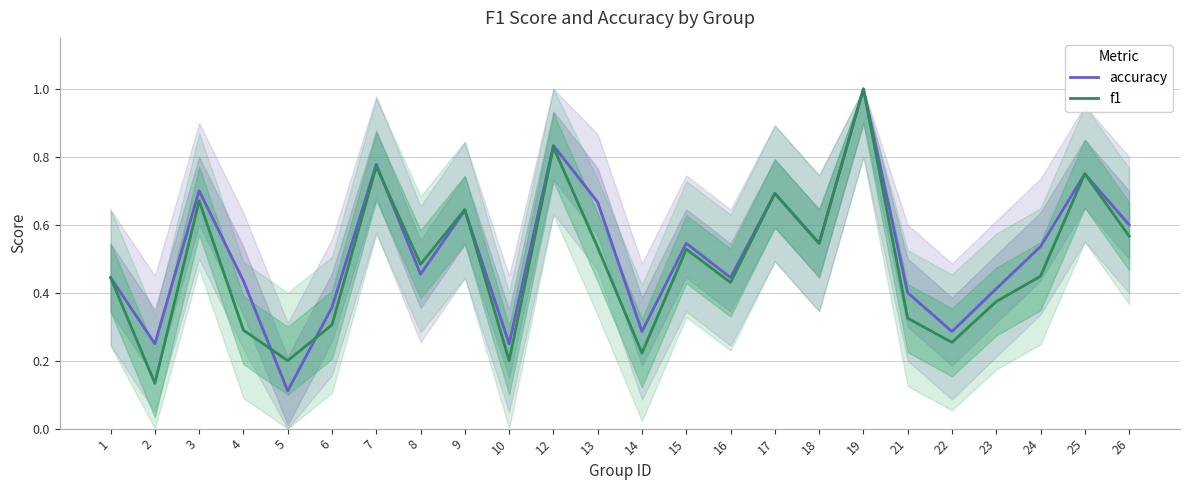

Is the value of f1 at 5 greater than the value of accuracy at 17?

No